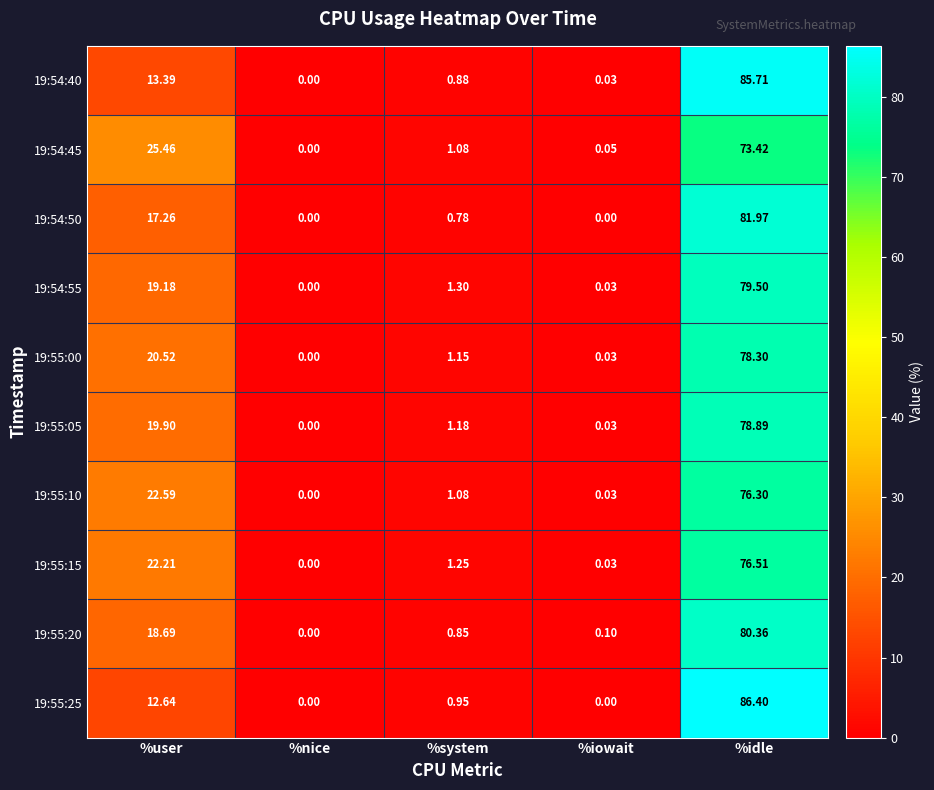

Which category has the lowest value in the 19:54:45 series?

%nice